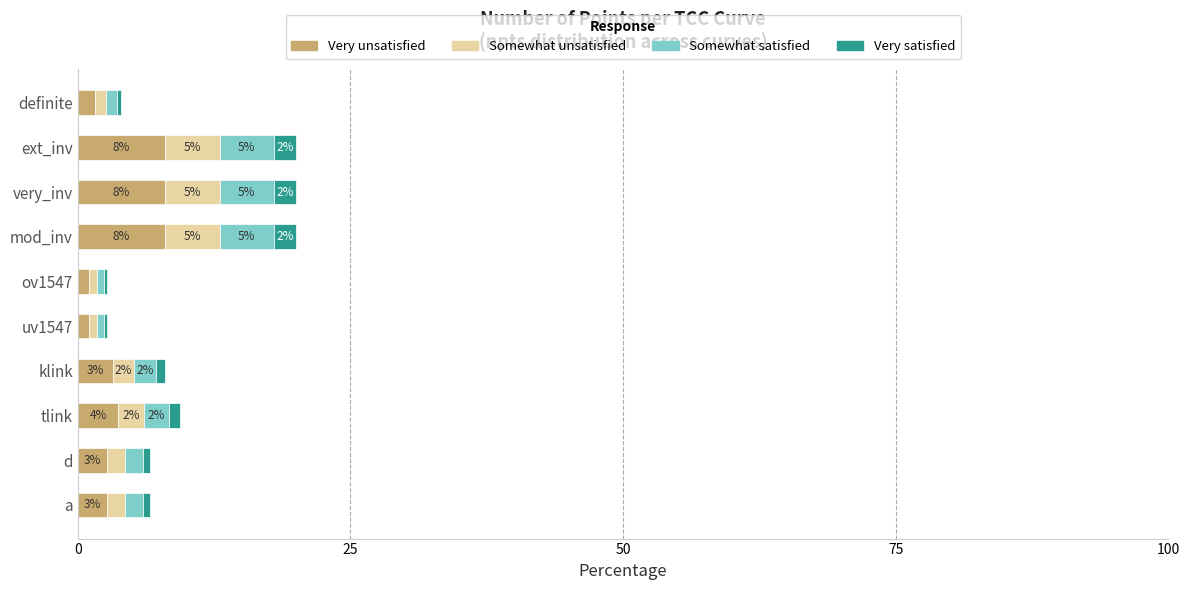

What are all the series names shown in the legend?

Very unsatisfied, Somewhat unsatisfied, Somewhat satisfied, Very satisfied